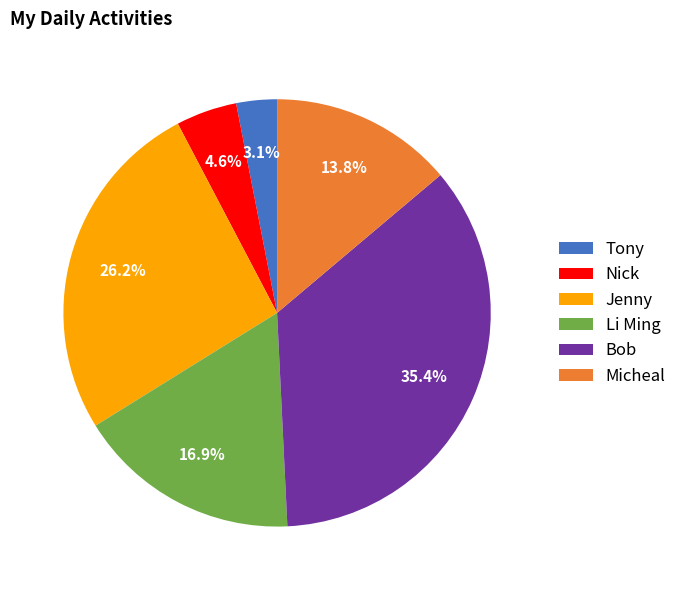

What is the ratio of the value at Li Ming to the value at Tony?

5.5